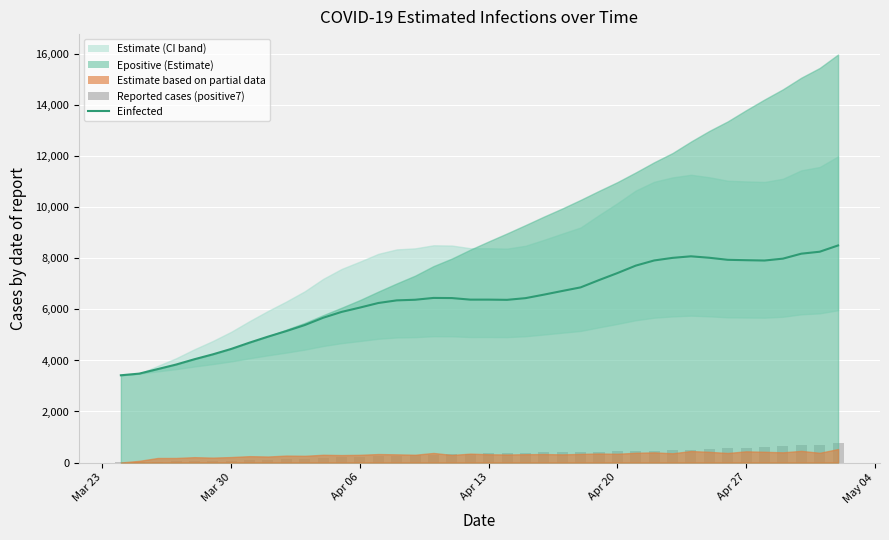

What is the difference between the maximum and minimum values in the Reported (positive7) series?

729.0